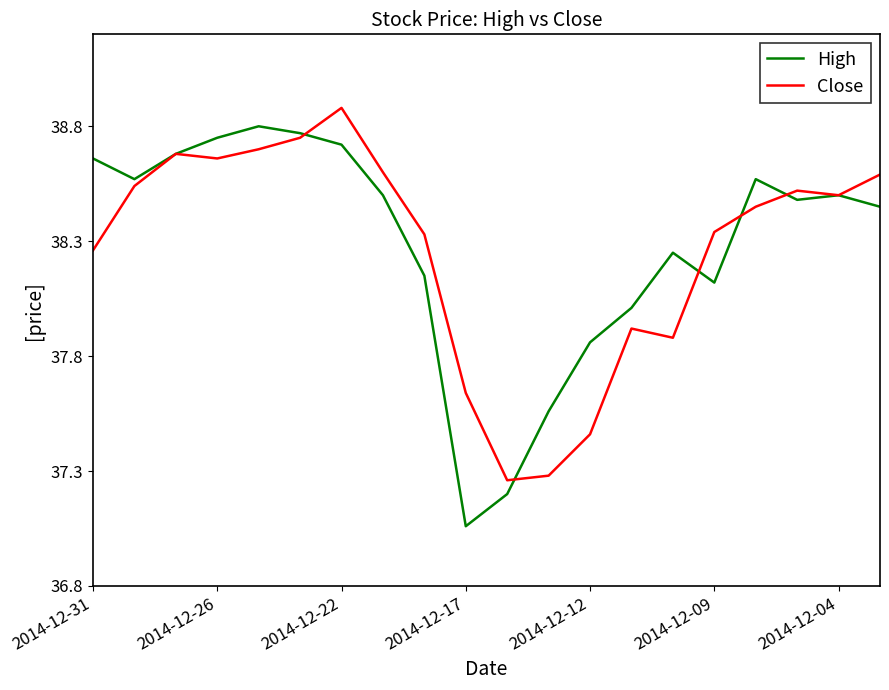

What is the greatest value displayed?

38.9